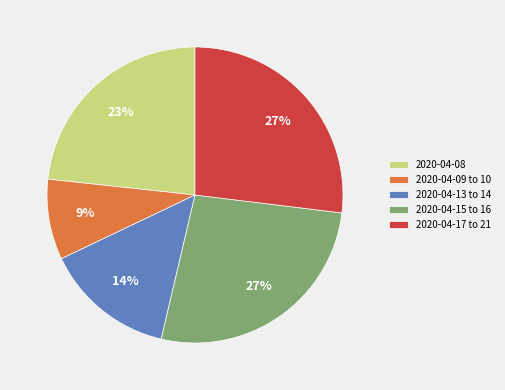

What is the ratio of the value at 2020-04-17 to 21 to the value at 2020-04-13 to 14?

1.9